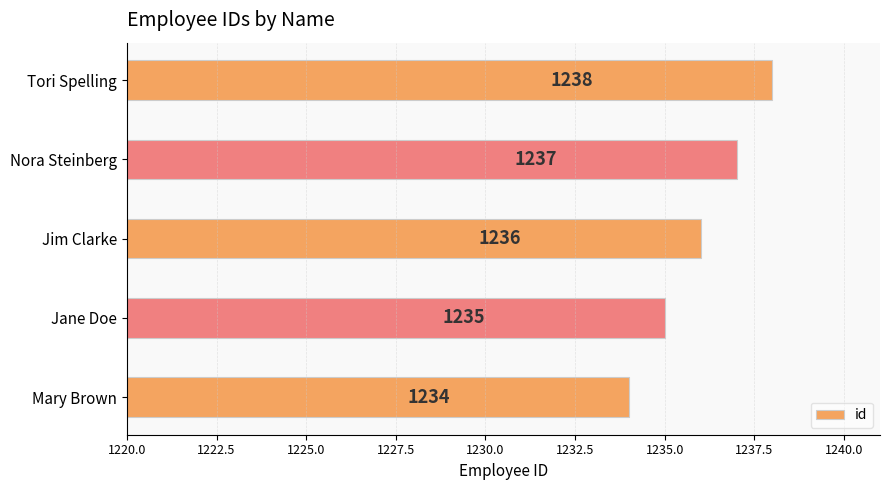

What is the minimum value shown in the chart?

1234